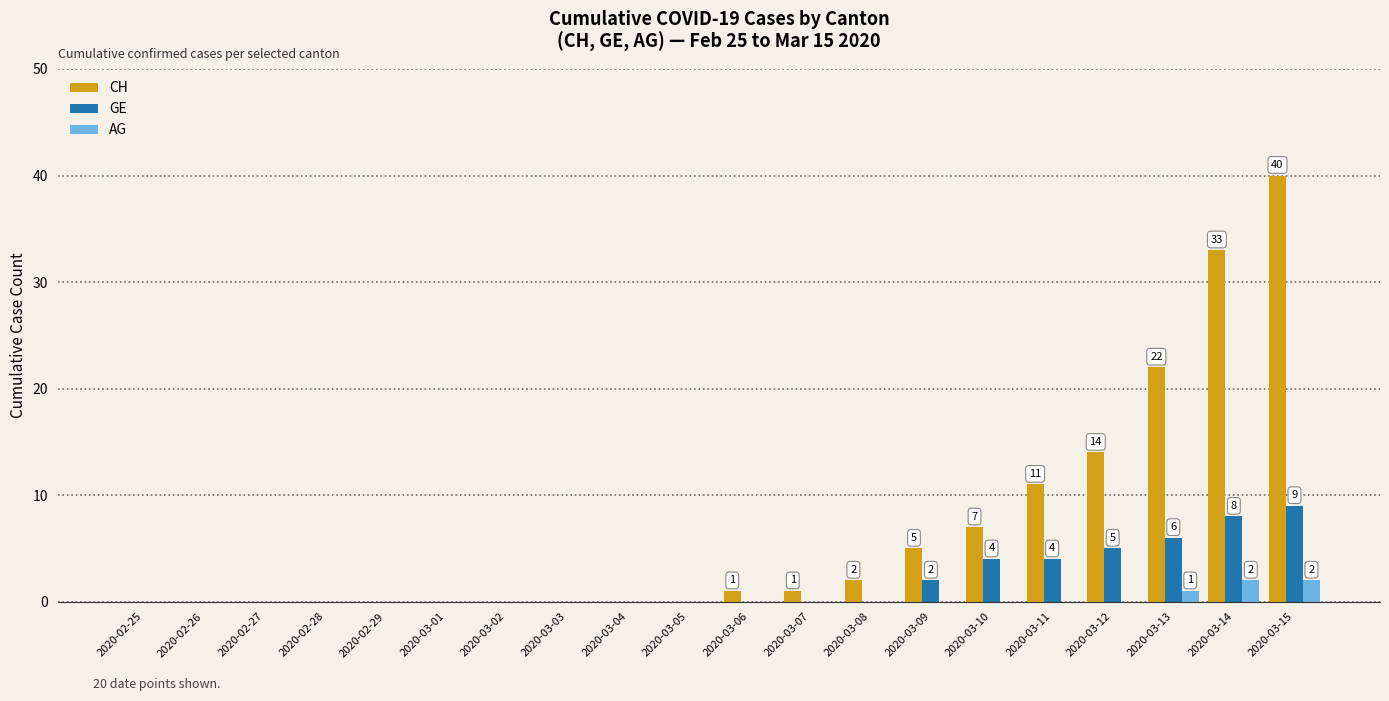

Which series has the largest total across all categories?

CH